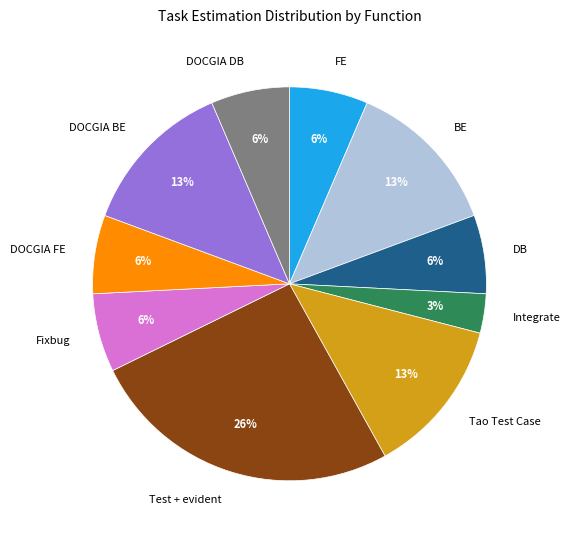

Do Tao Test Case and FE together represent more than half of the pie?

No